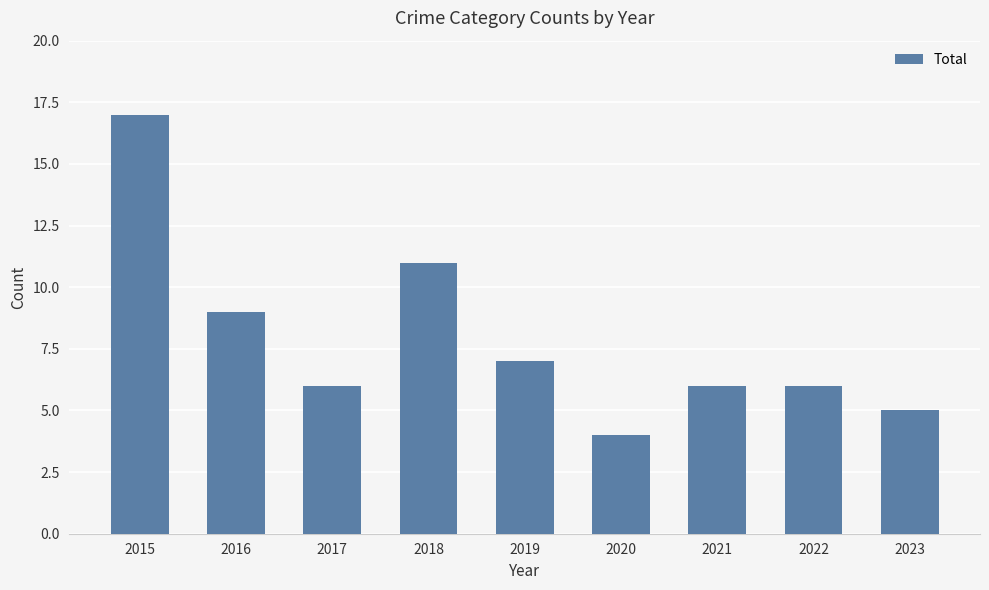

What is the greatest value displayed?

17